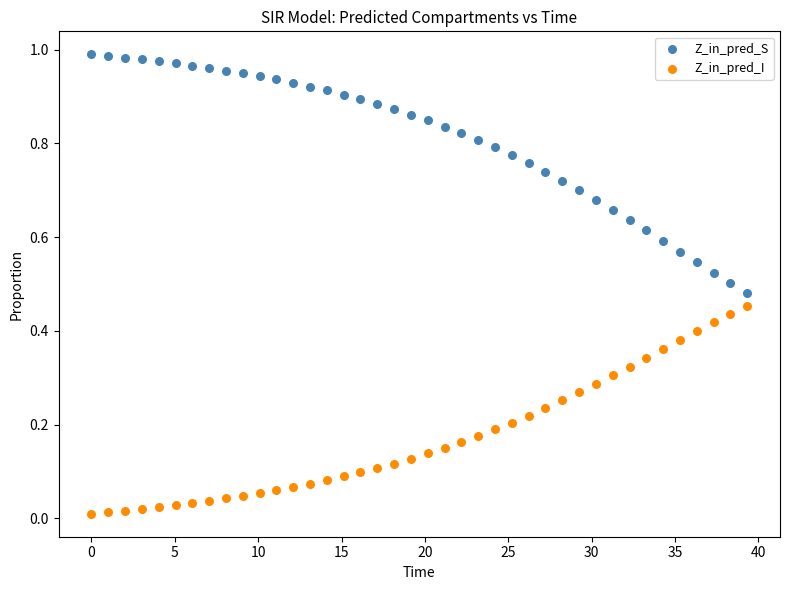

Across all data points, what is the range of X values (max minus min)?

39.3